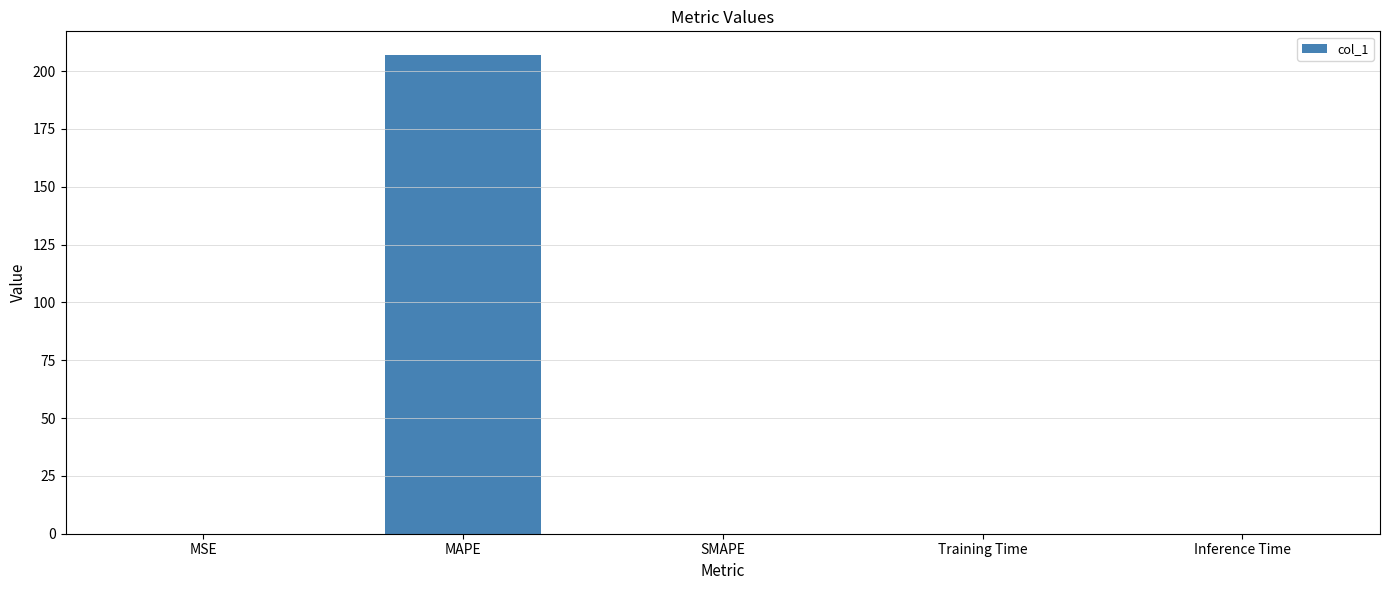

What is the sum of all values?

206.9